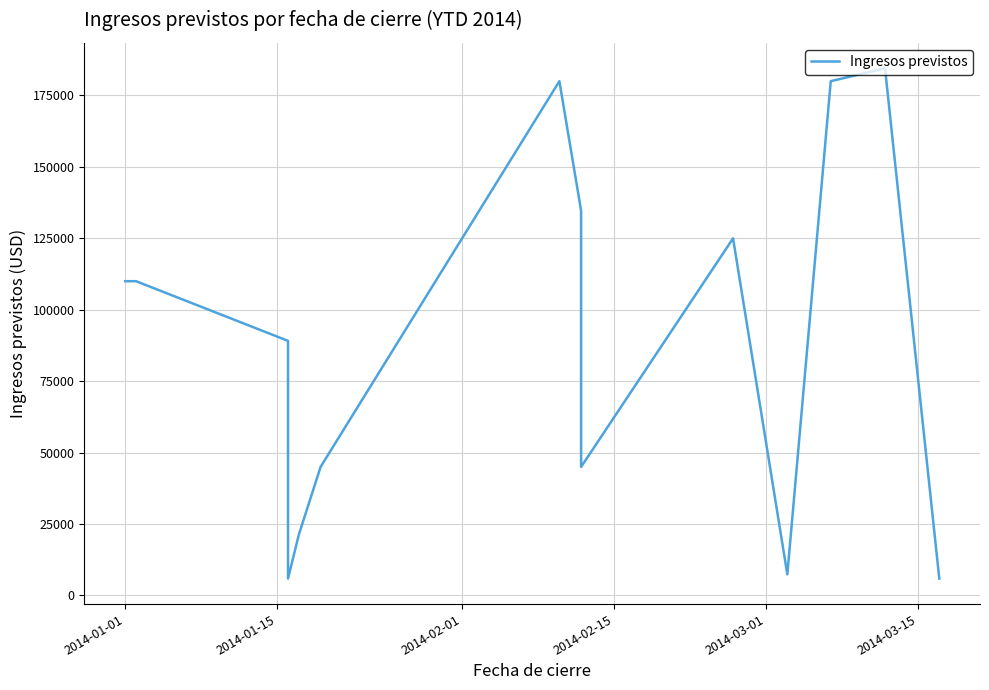

Is this an area chart (filled region under the line)?

No